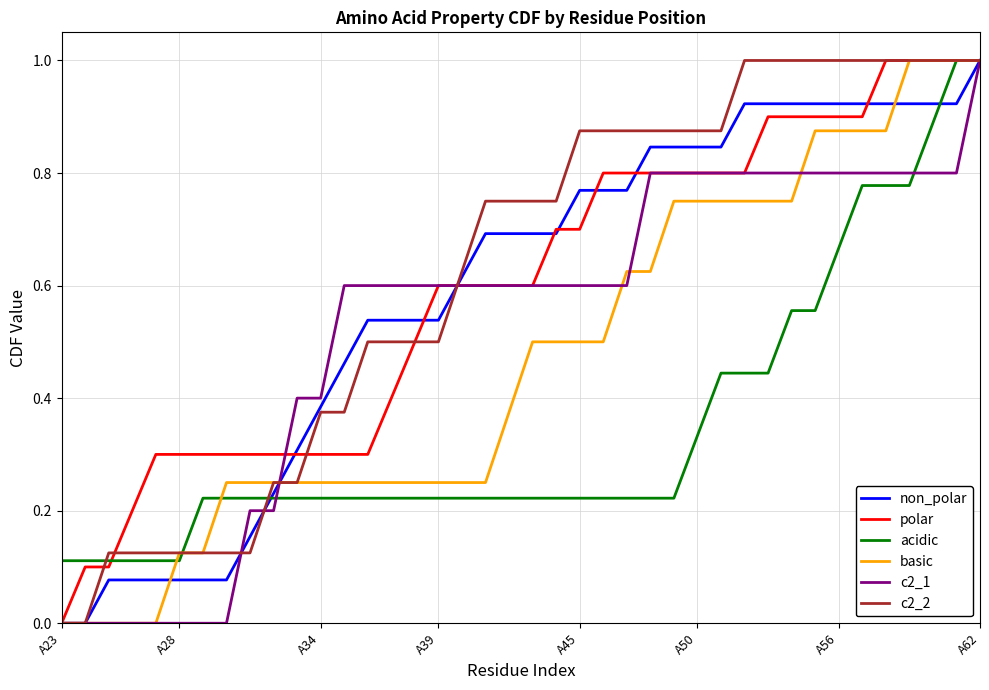

What is the highest value of the polar series?

1.0